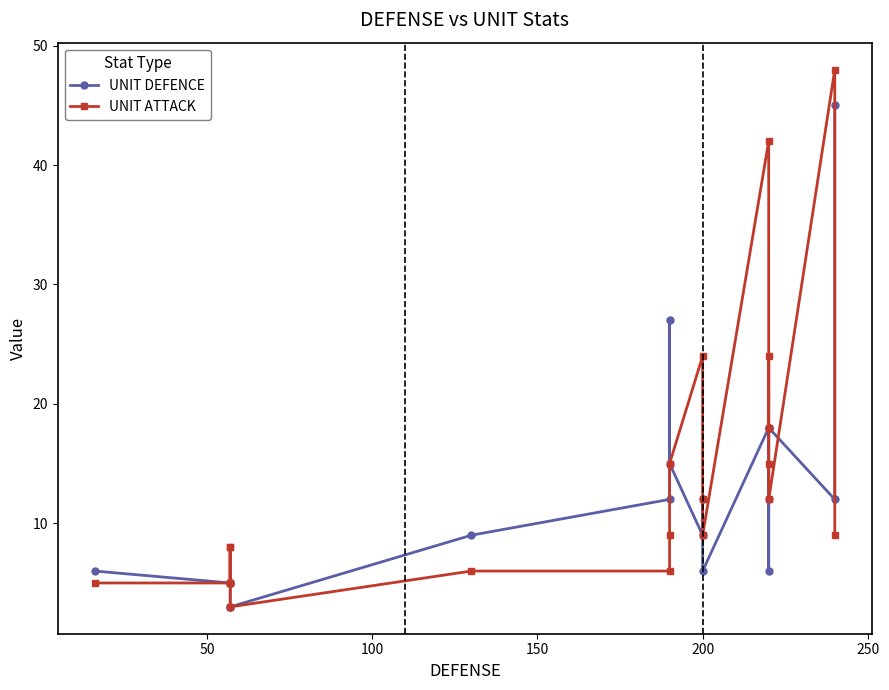

At how many categories does at least one series exceed 22?

6